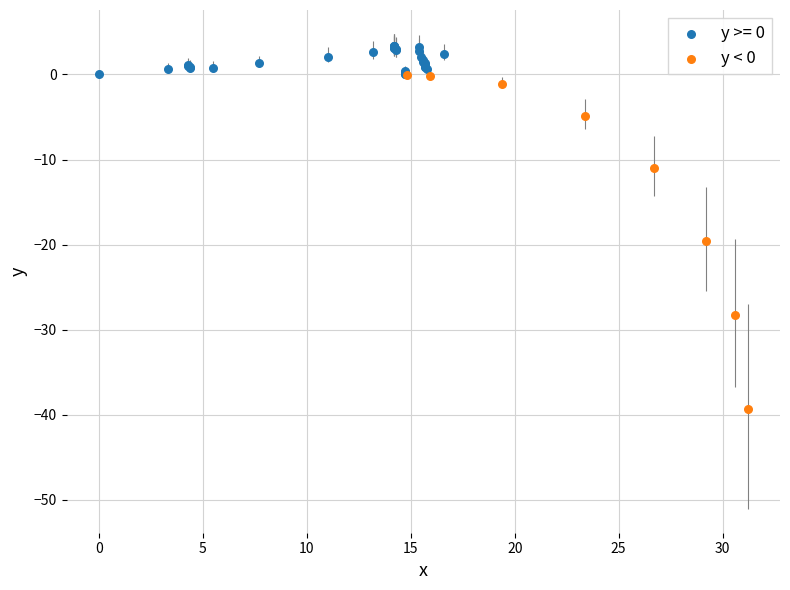

Which series has the largest Y range (max minus min)?

y < 0